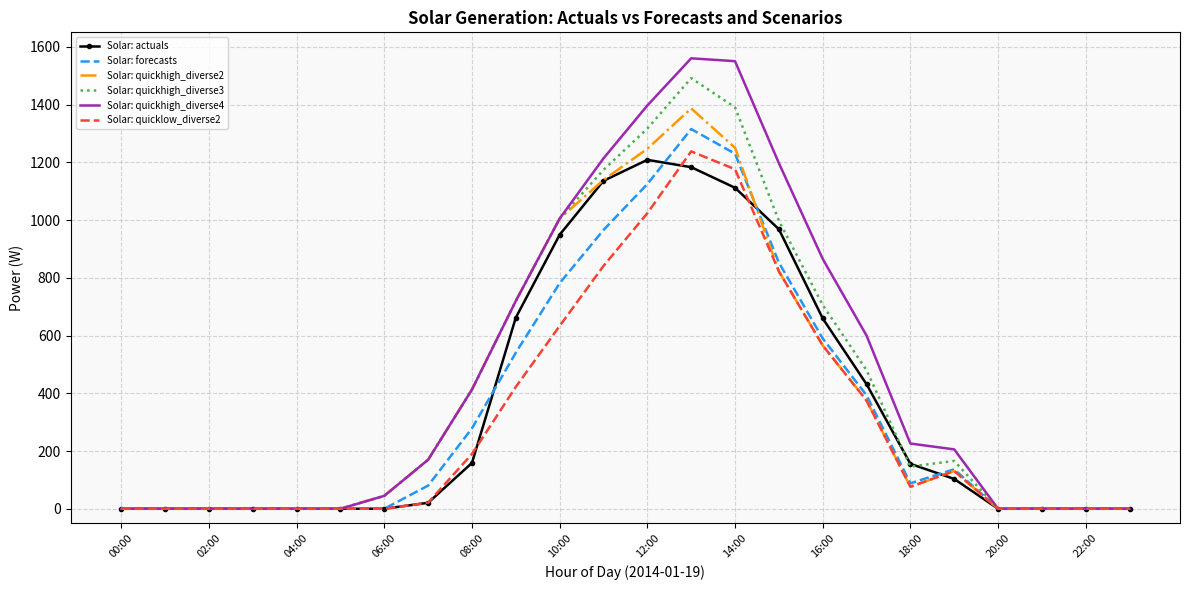

What is the maximum value for Solar: quickhigh_diverse4?

1560.0